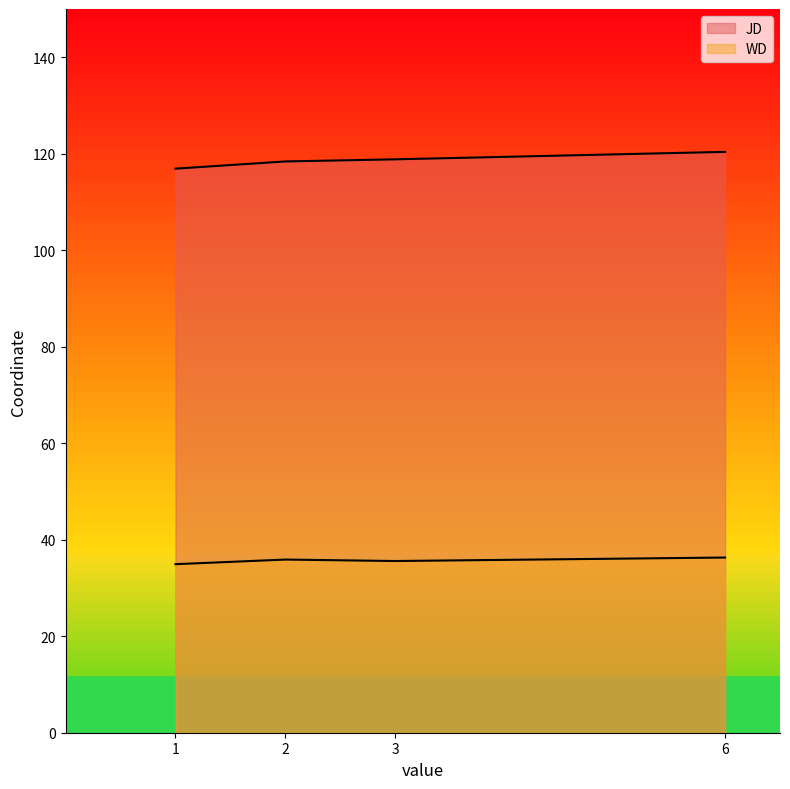

Between 1 and 1, which series saw the biggest shift?

JD